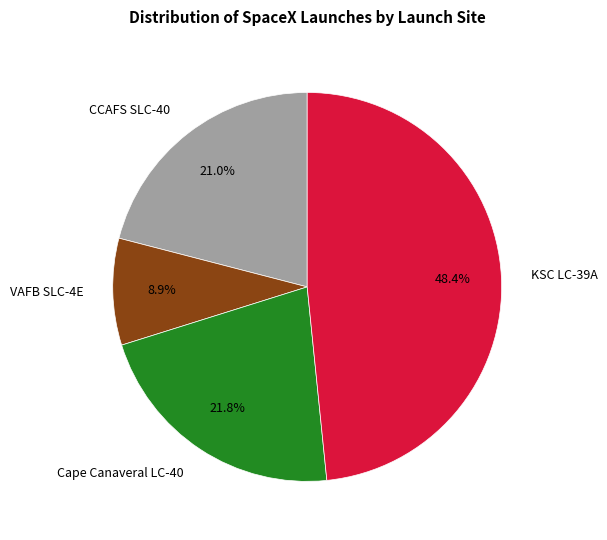

Is KSC LC-39A the majority of the pie?

No